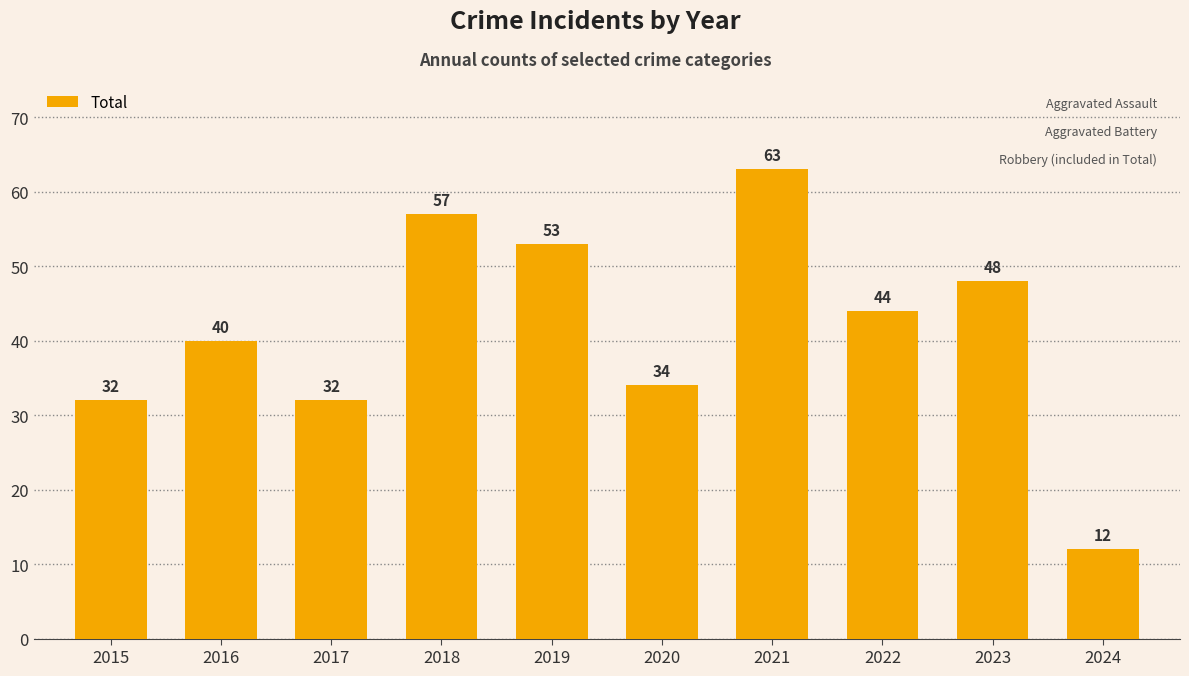

Which label corresponds to the largest value in the chart?

2021